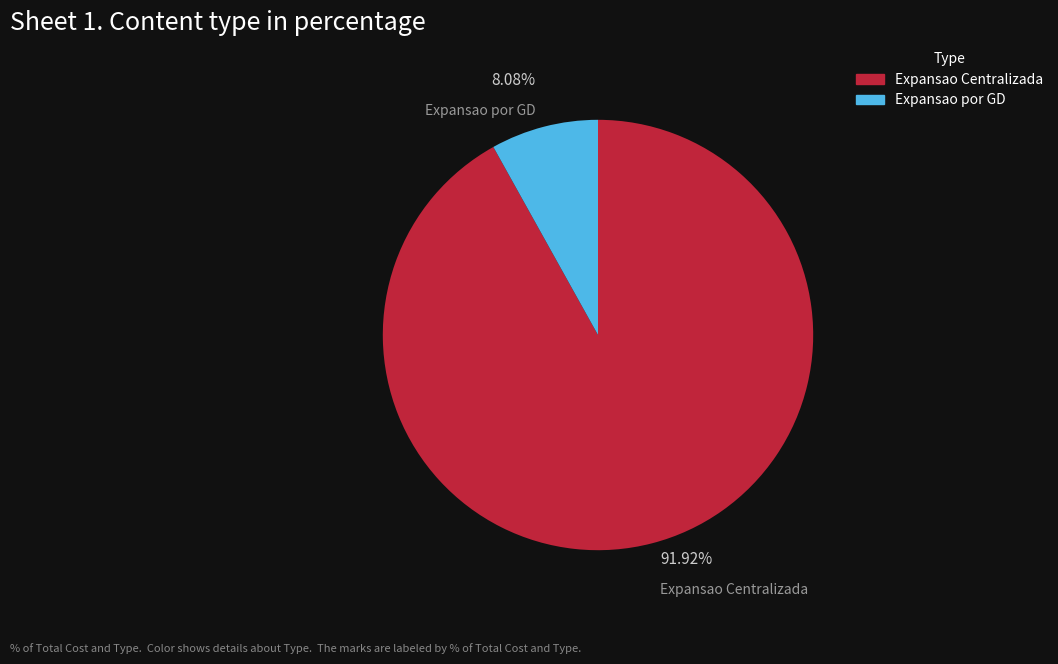

How many slices are in this pie chart?

2